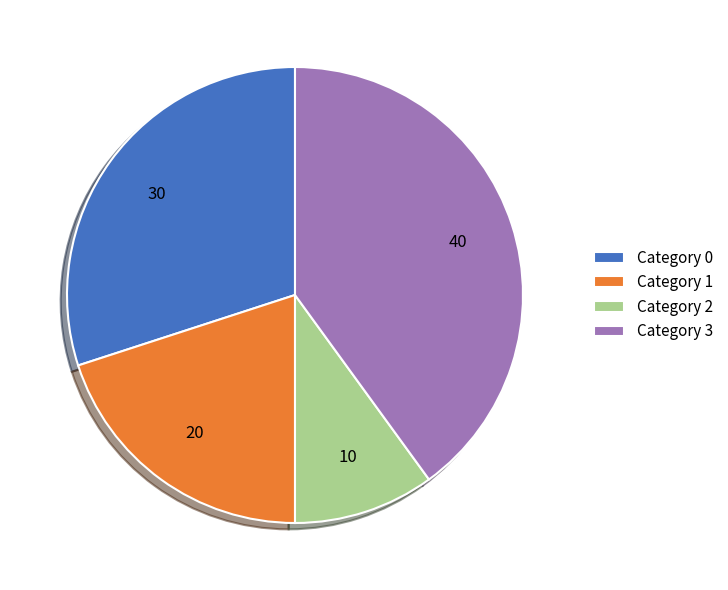

Does any single category account for the majority?

No